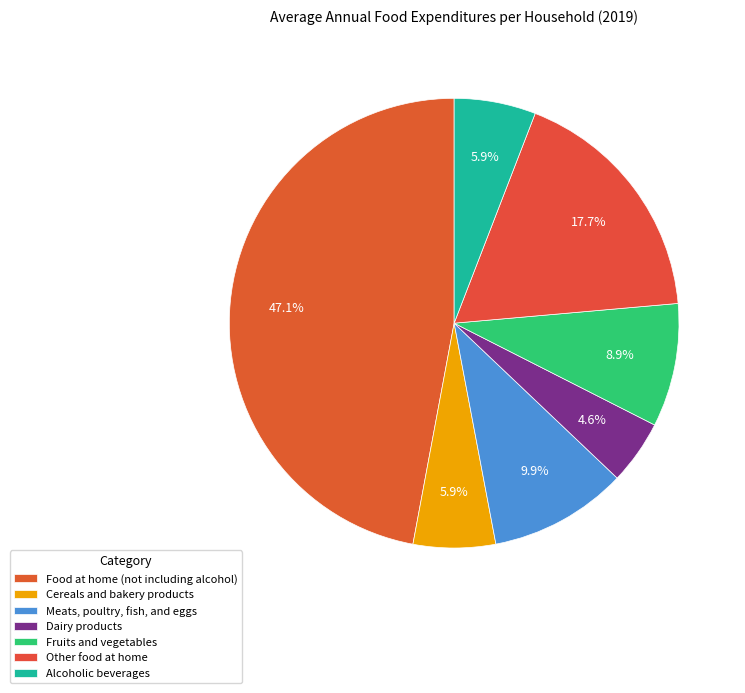

How many slices are in this pie chart?

7